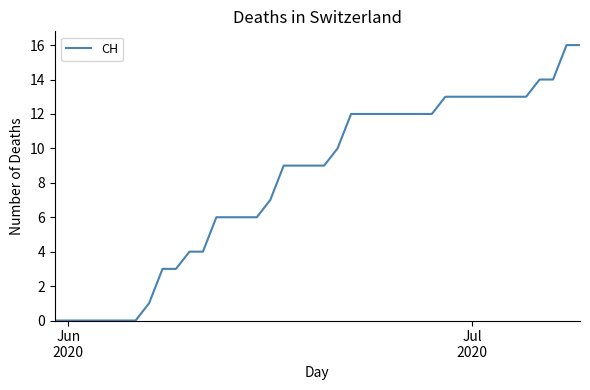

What is the greatest value displayed?

16